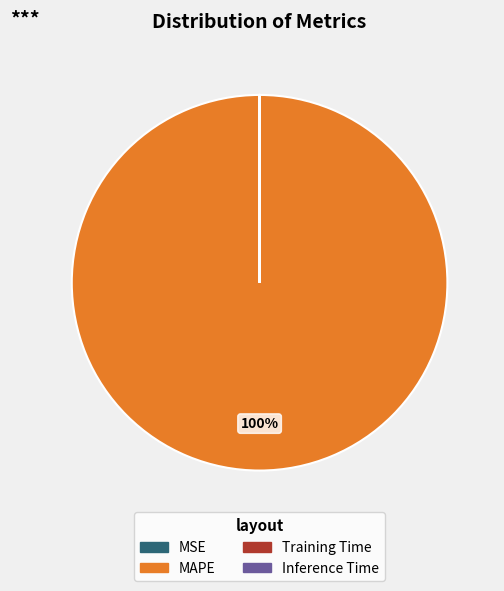

To the nearest percent, what is the average slice percentage?

25%